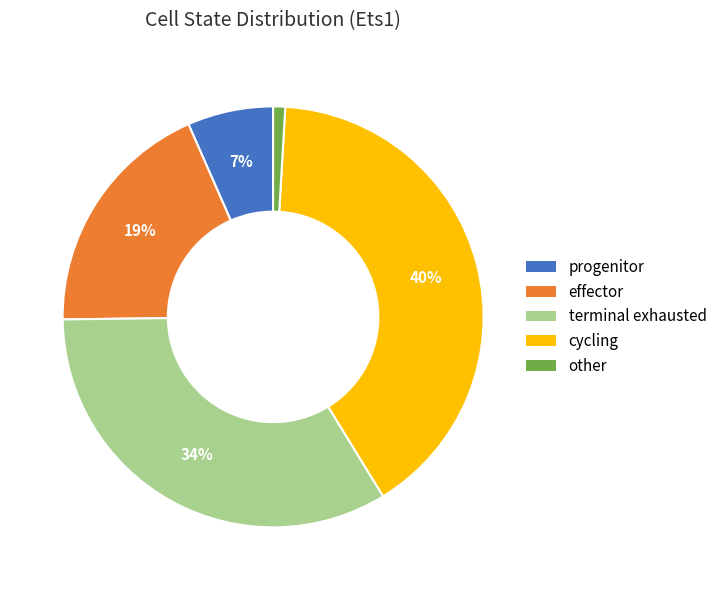

The cycling slice represents 28% of the pie. True or false?

False